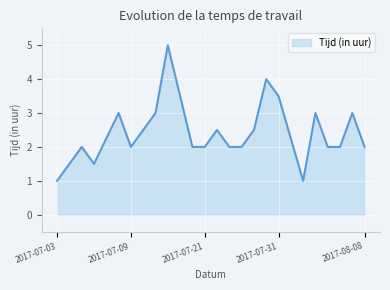

Count the number of data series in this chart.

1